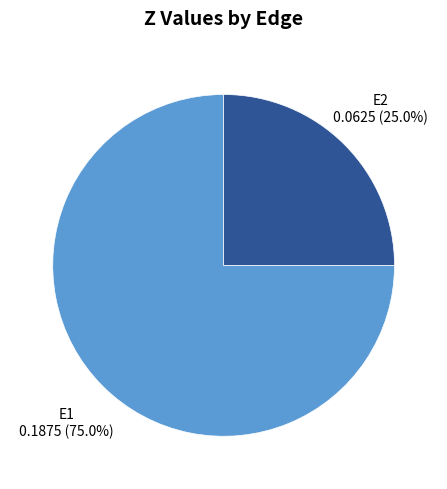

Does any single category account for the majority?

Yes